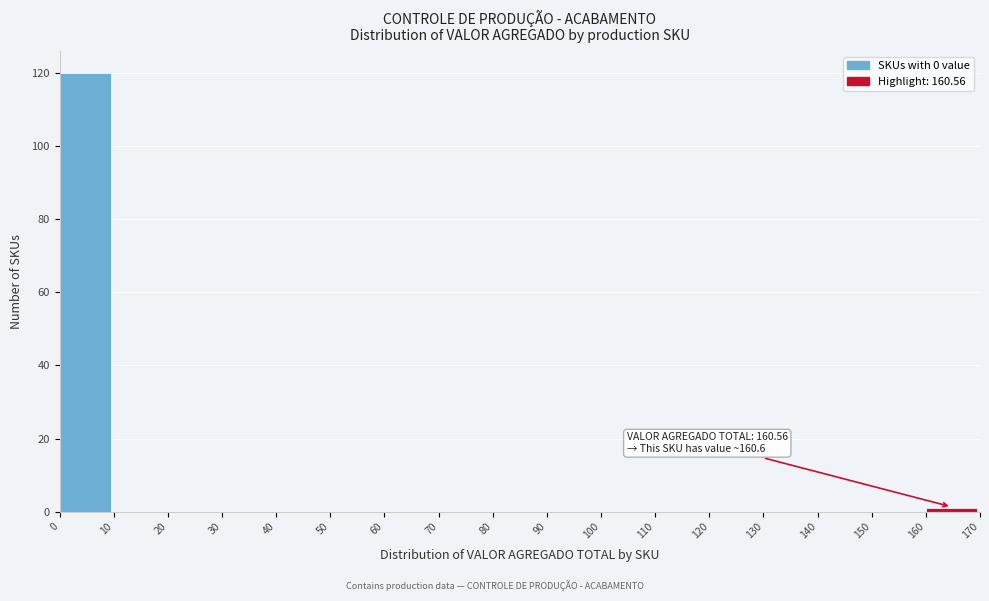

Over which range of the x-axis is the bar tallest?

0 to 10